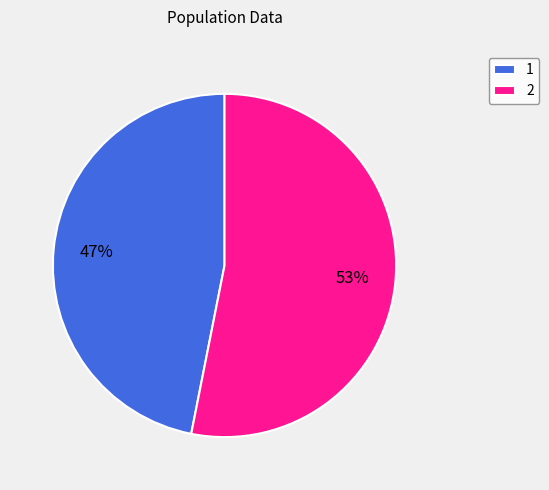

Combined, do 1 and 2 account for over 50%?

Yes